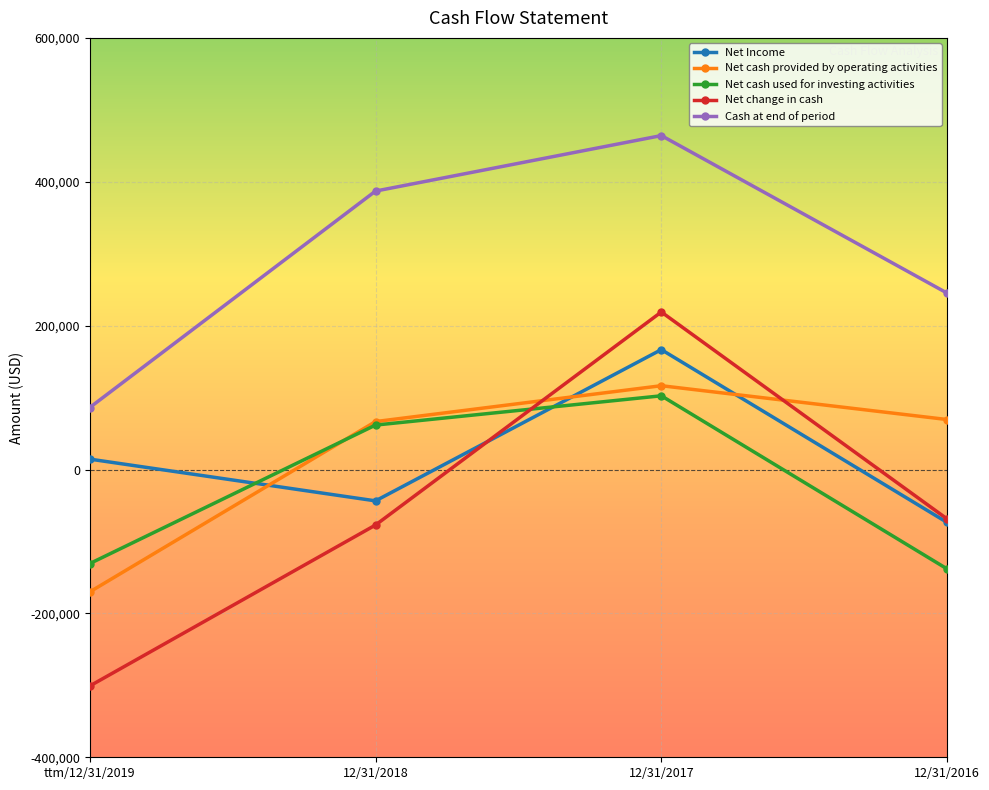

At which label does Net cash used for investing activities reach its peak?

12/31/2017